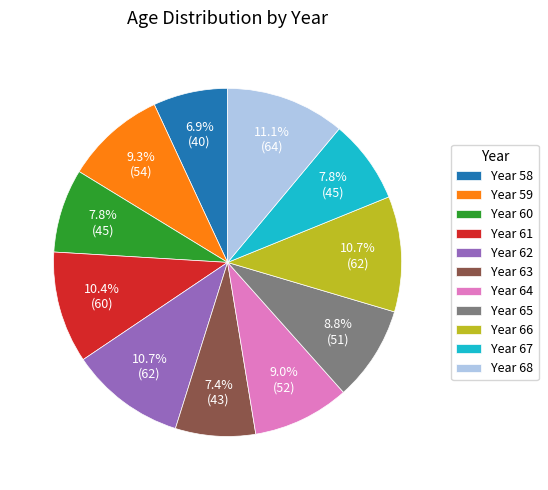

What portion of the pie excludes Year 63?

92.6%